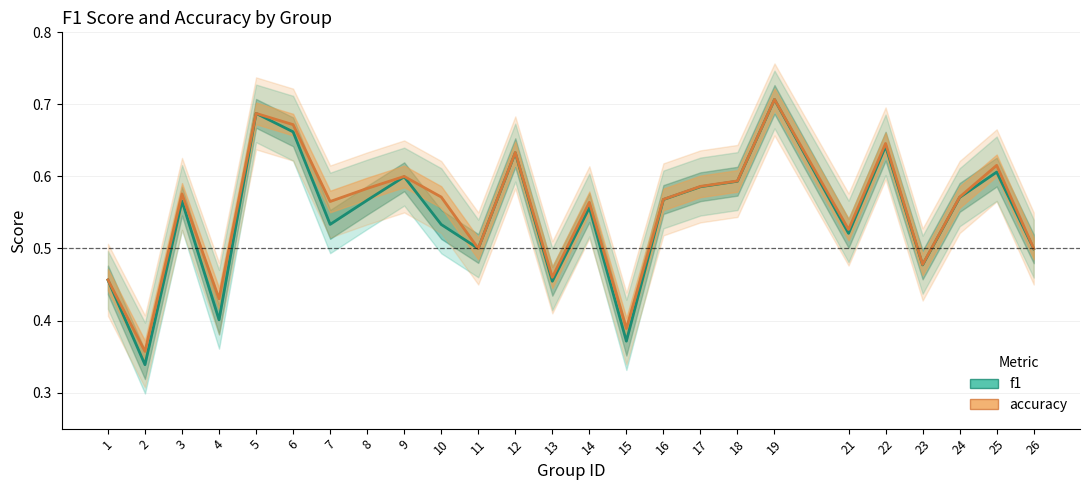

What is the average value of the f1 series?

0.5